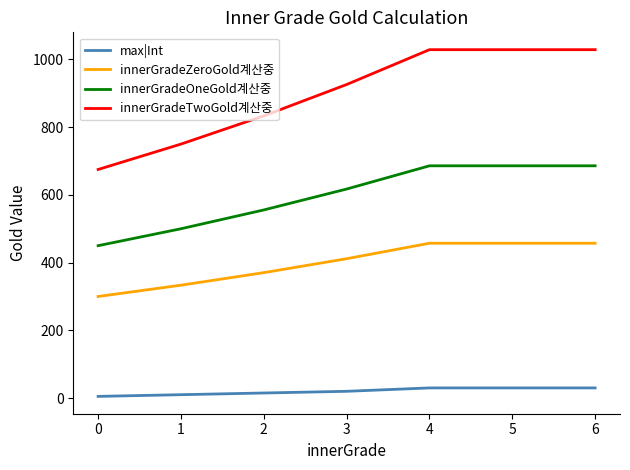

What value does the innerGradeTwoGold계산중 series have at 0?

675.0